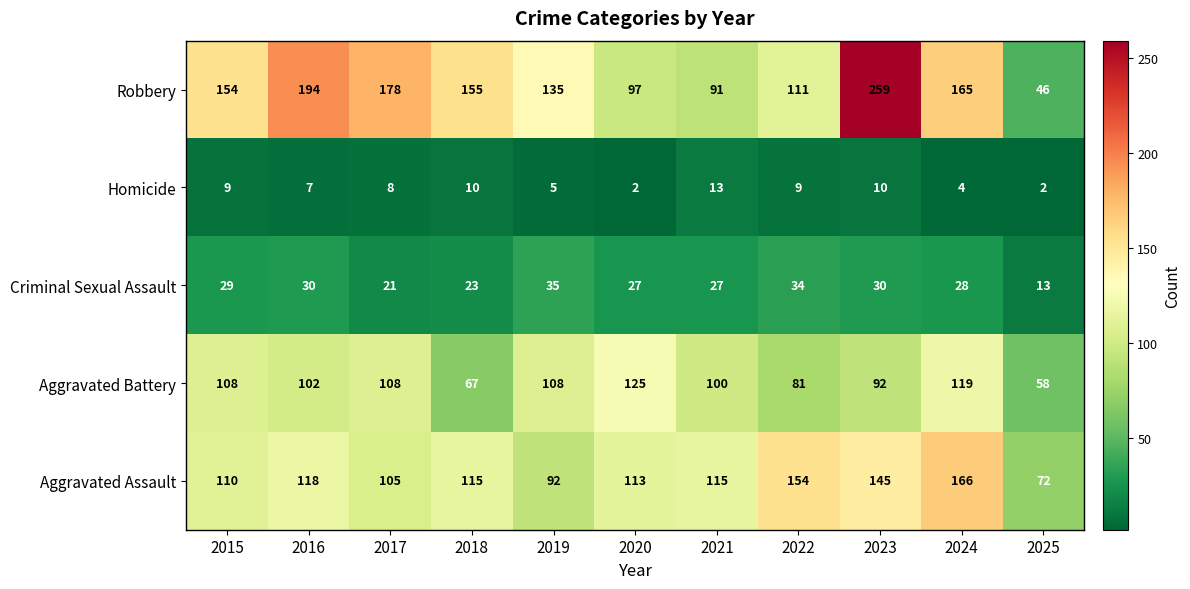

At which category is the sum across all series the highest?

2023